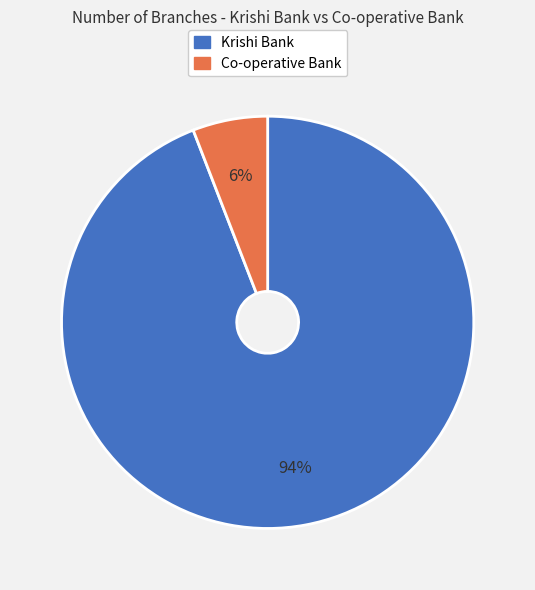

Which slice is the smallest?

Co-operative Bank